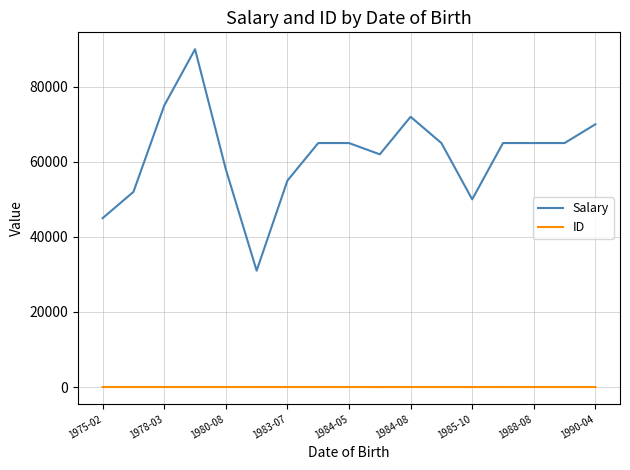

Does the chart have visible grid lines?

Yes